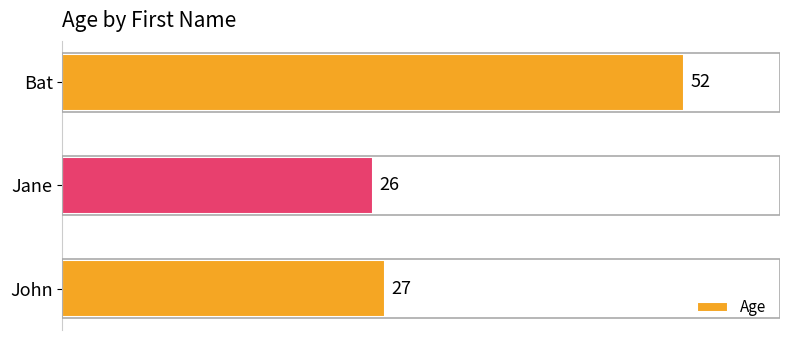

What is the sum of all values?

105